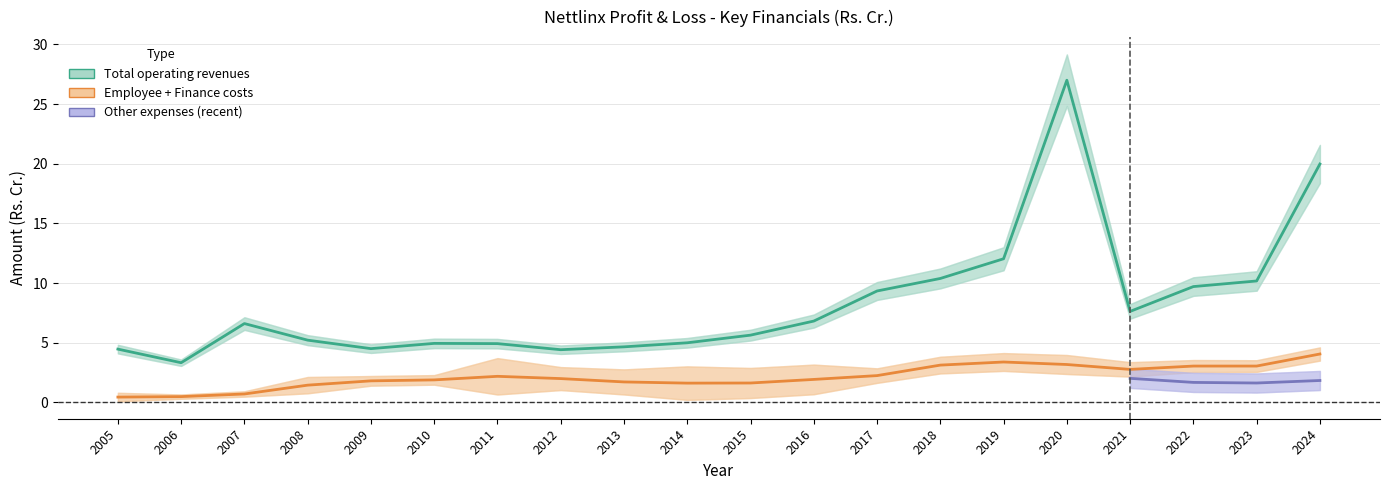

At which category does Finance costs reach its first local valley?

2006